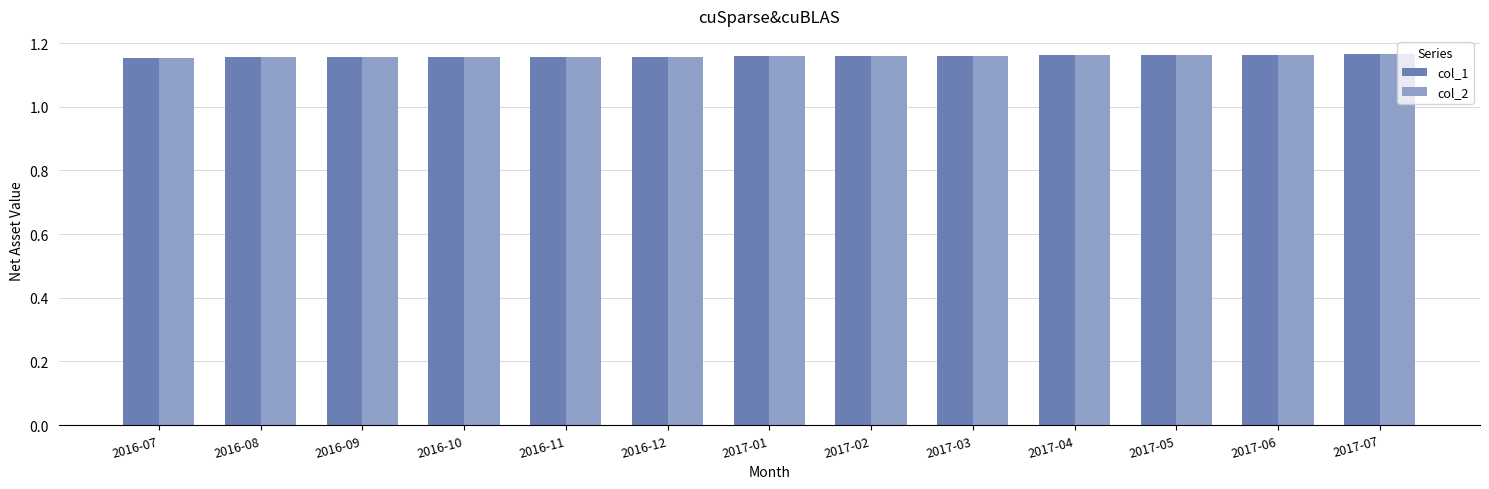

Count the col_2 values in the range 1 to 2.

13